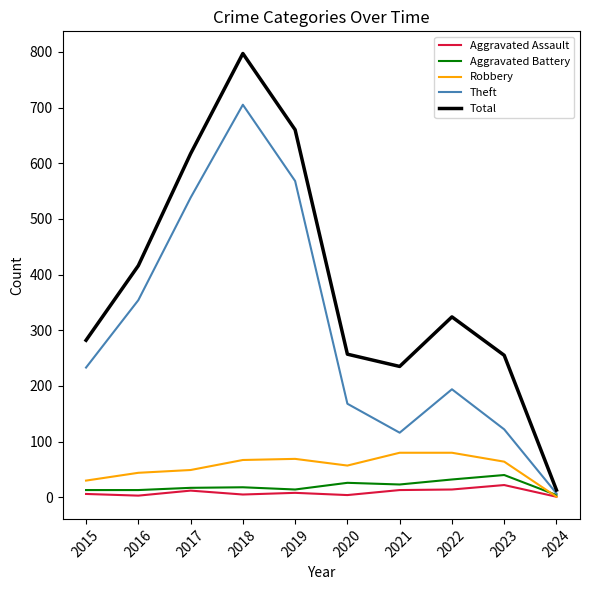

The Robbery series shows 31 at 2019. True or false?

False